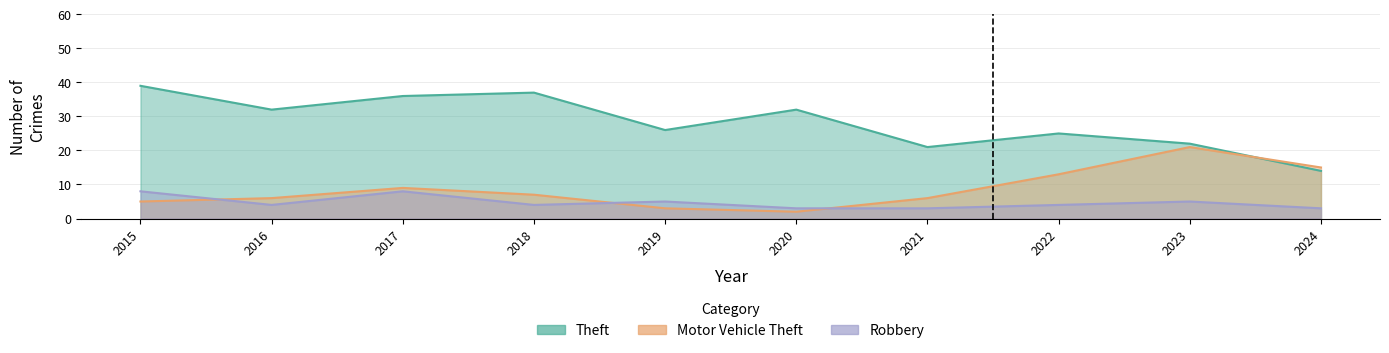

True or false: Robbery and Theft cross at least once.

False